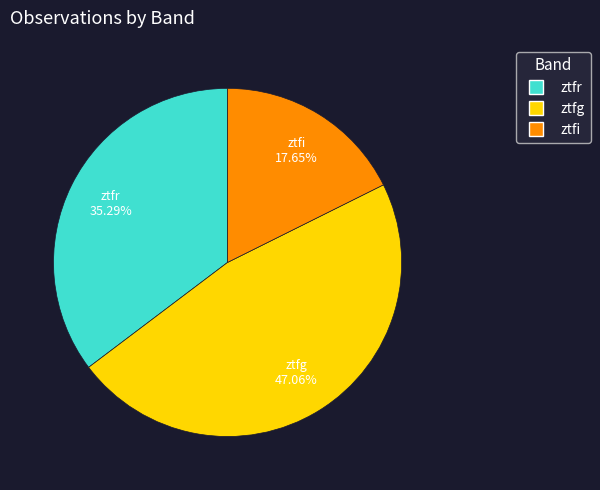

Do ztfg and ztfi together represent more than half of the pie?

Yes